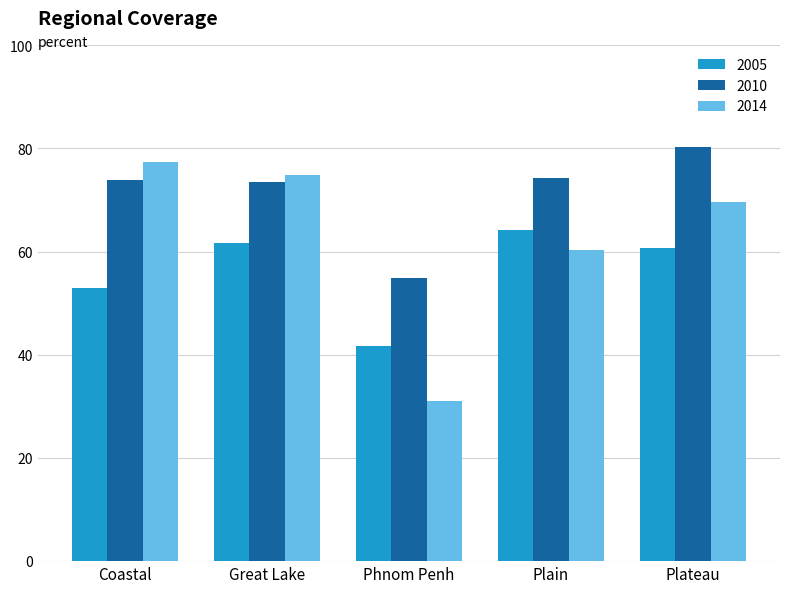

How many categories are shown in the chart?

5